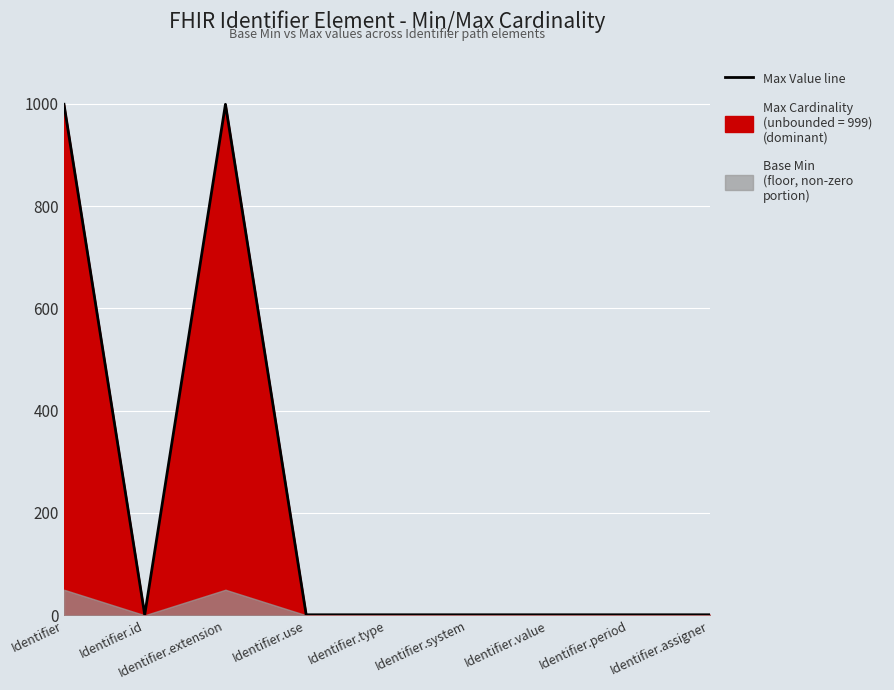

What position from the right is Identifier.value?

3